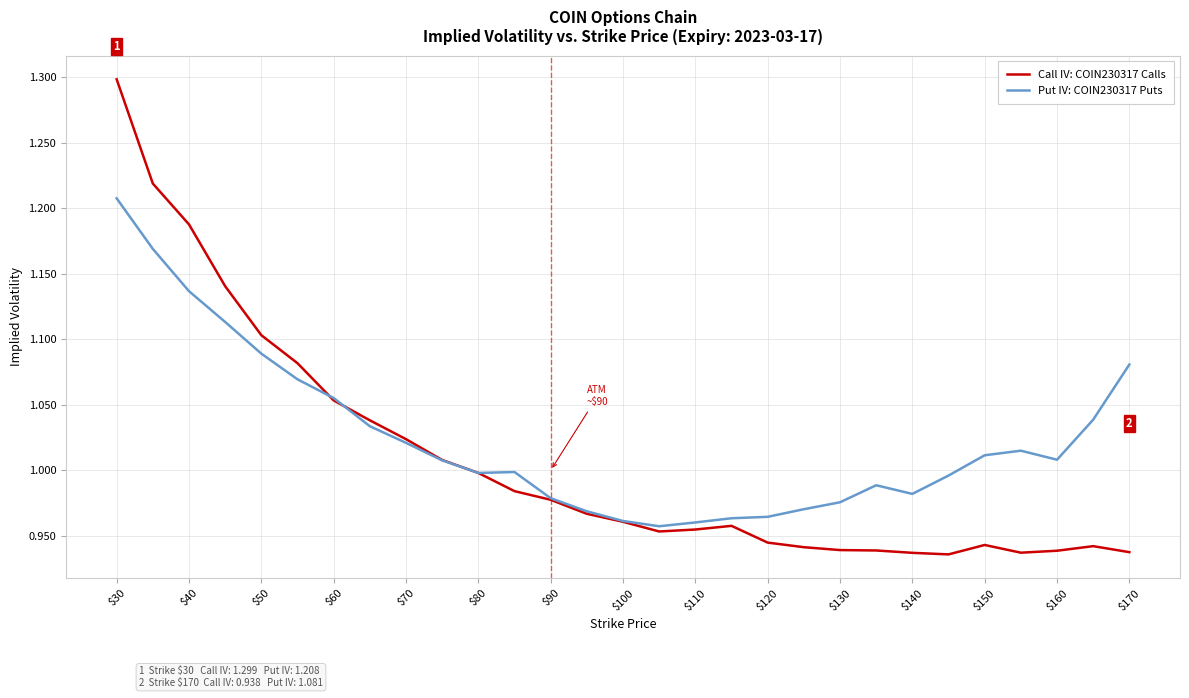

True or false: Put IV: COIN230317 Puts and Call IV: COIN230317 Calls intersect in this chart.

True